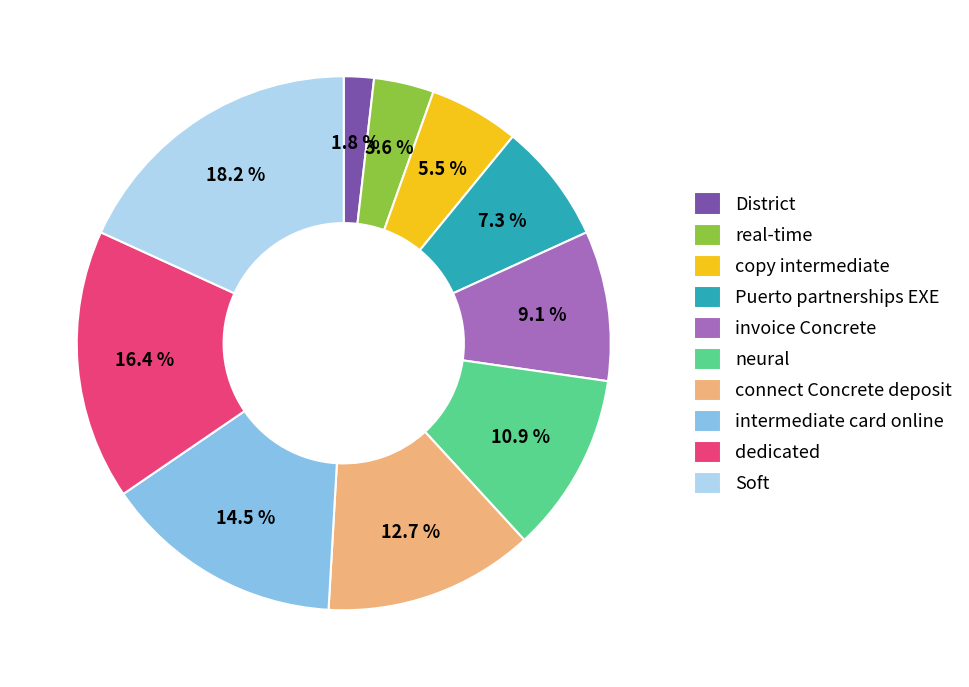

To the nearest percent, what is the average slice percentage?

10%